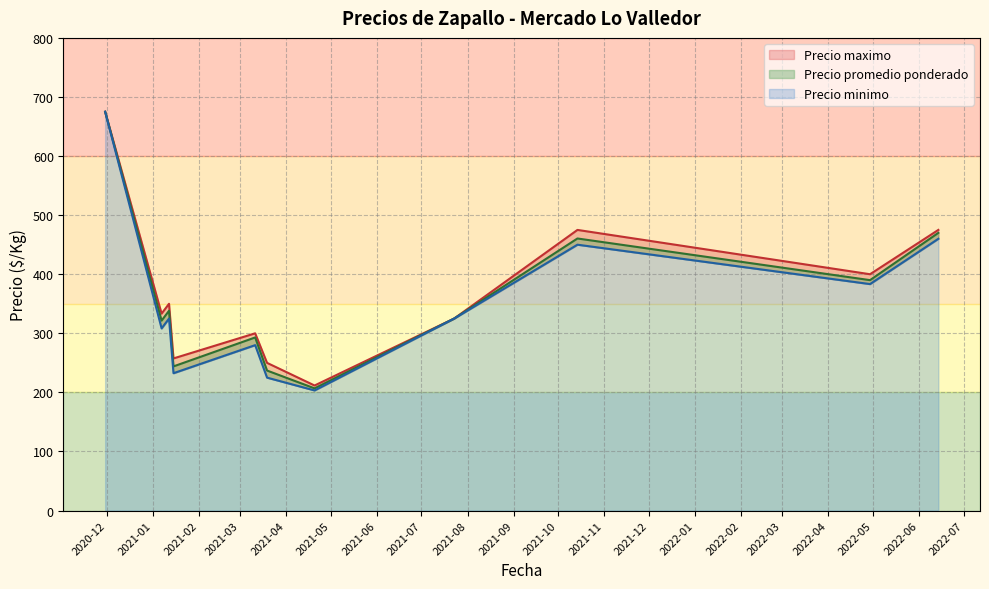

At 2021-03-19, list the series in order from smallest to largest.

Precio minimo, Precio promedio ponderado, Precio maximo